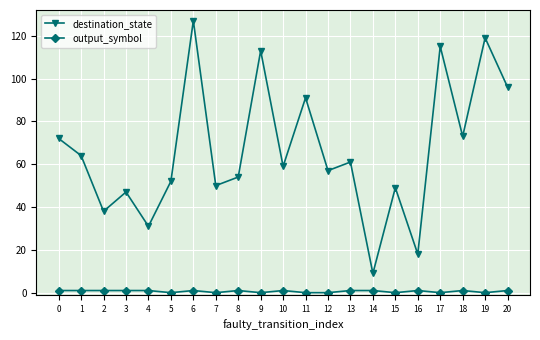

True or false: output_symbol and destination_state intersect in this chart.

False